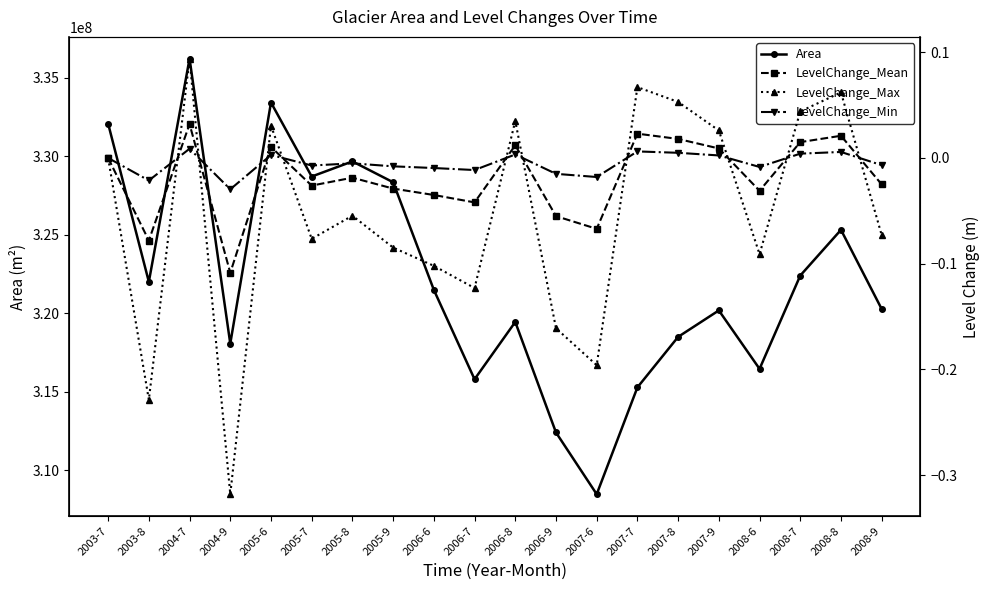

Which series changed the most between 2003-7 and 2005-9?

Area